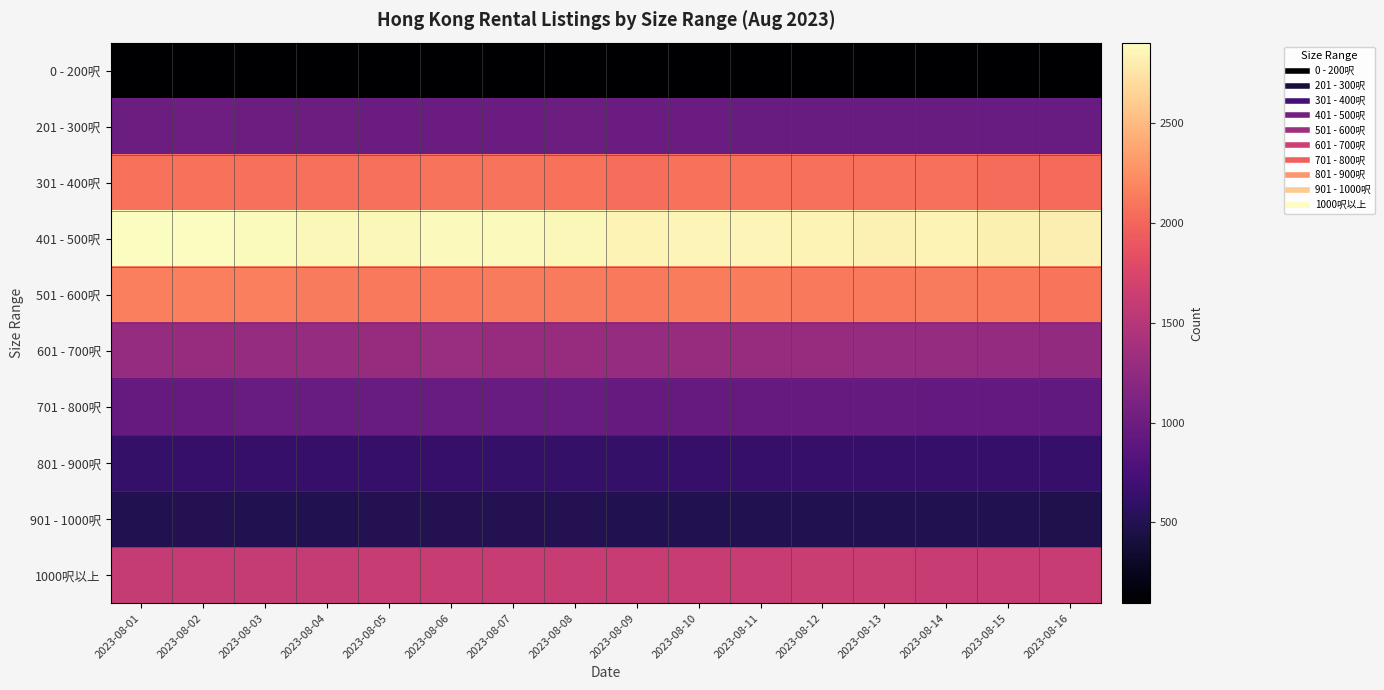

Reading right to left, list all the values displayed in this chart.

0 - 200呎: 2023-08-16=99	2023-08-15=97	2023-08-14=97	2023-08-13=95	2023-08-12=95	2023-08-11=97	2023-08-10=99	2023-08-09=98	2023-08-08=97	2023-08-07=97	2023-08-06=95	2023-08-05=96	2023-08-04=100	2023-08-03=101	2023-08-02=103	2023-08-01=104
201 - 300呎: 2023-08-16=963	2023-08-15=972	2023-08-14=976	2023-08-13=974	2023-08-12=978	2023-08-11=980	2023-08-10=989	2023-08-09=985	2023-08-08=1001	2023-08-07=993	2023-08-06=994	2023-08-05=991	2023-08-04=998	2023-08-03=1000	2023-08-02=1006	2023-08-01=1000
301 - 400呎: 2023-08-16=2027	2023-08-15=2037	2023-08-14=2062	2023-08-13=2060	2023-08-12=2060	2023-08-11=2071	2023-08-10=2078	2023-08-09=2056	2023-08-08=2072	2023-08-07=2083	2023-08-06=2083	2023-08-05=2064	2023-08-04=2062	2023-08-03=2066	2023-08-02=2078	2023-08-01=2075
401 - 500呎: 2023-08-16=2808	2023-08-15=2825	2023-08-14=2838	2023-08-13=2832	2023-08-12=2842	2023-08-11=2850	2023-08-10=2853	2023-08-09=2844	2023-08-08=2868	2023-08-07=2875	2023-08-06=2881	2023-08-05=2868	2023-08-04=2866	2023-08-03=2886	2023-08-02=2903	2023-08-01=2898
501 - 600呎: 2023-08-16=2100	2023-08-15=2115	2023-08-14=2134	2023-08-13=2121	2023-08-12=2124	2023-08-11=2136	2023-08-10=2137	2023-08-09=2121	2023-08-08=2128	2023-08-07=2126	2023-08-06=2122	2023-08-05=2117	2023-08-04=2131	2023-08-03=2147	2023-08-02=2154	2023-08-01=2153
601 - 700呎: 2023-08-16=1268	2023-08-15=1271	2023-08-14=1286	2023-08-13=1287	2023-08-12=1295	2023-08-11=1298	2023-08-10=1294	2023-08-09=1289	2023-08-08=1294	2023-08-07=1300	2023-08-06=1302	2023-08-05=1292	2023-08-04=1284	2023-08-03=1290	2023-08-02=1291	2023-08-01=1286
701 - 800呎: 2023-08-16=922	2023-08-15=932	2023-08-14=933	2023-08-13=940	2023-08-12=955	2023-08-11=956	2023-08-10=954	2023-08-09=952	2023-08-08=962	2023-08-07=963	2023-08-06=963	2023-08-05=969	2023-08-04=969	2023-08-03=966	2023-08-02=960	2023-08-01=961
801 - 900呎: 2023-08-16=625	2023-08-15=628	2023-08-14=629	2023-08-13=631	2023-08-12=628	2023-08-11=623	2023-08-10=624	2023-08-09=616	2023-08-08=620	2023-08-07=618	2023-08-06=625	2023-08-05=629	2023-08-04=631	2023-08-03=624	2023-08-02=624	2023-08-01=618
901 - 1000呎: 2023-08-16=489	2023-08-15=493	2023-08-14=493	2023-08-13=500	2023-08-12=500	2023-08-11=499	2023-08-10=495	2023-08-09=495	2023-08-08=504	2023-08-07=504	2023-08-06=502	2023-08-05=504	2023-08-04=499	2023-08-03=500	2023-08-02=502	2023-08-01=500
1000呎以上: 2023-08-16=1619	2023-08-15=1614	2023-08-14=1615	2023-08-13=1623	2023-08-12=1628	2023-08-11=1614	2023-08-10=1615	2023-08-09=1612	2023-08-08=1616	2023-08-07=1614	2023-08-06=1613	2023-08-05=1613	2023-08-04=1606	2023-08-03=1603	2023-08-02=1602	2023-08-01=1605